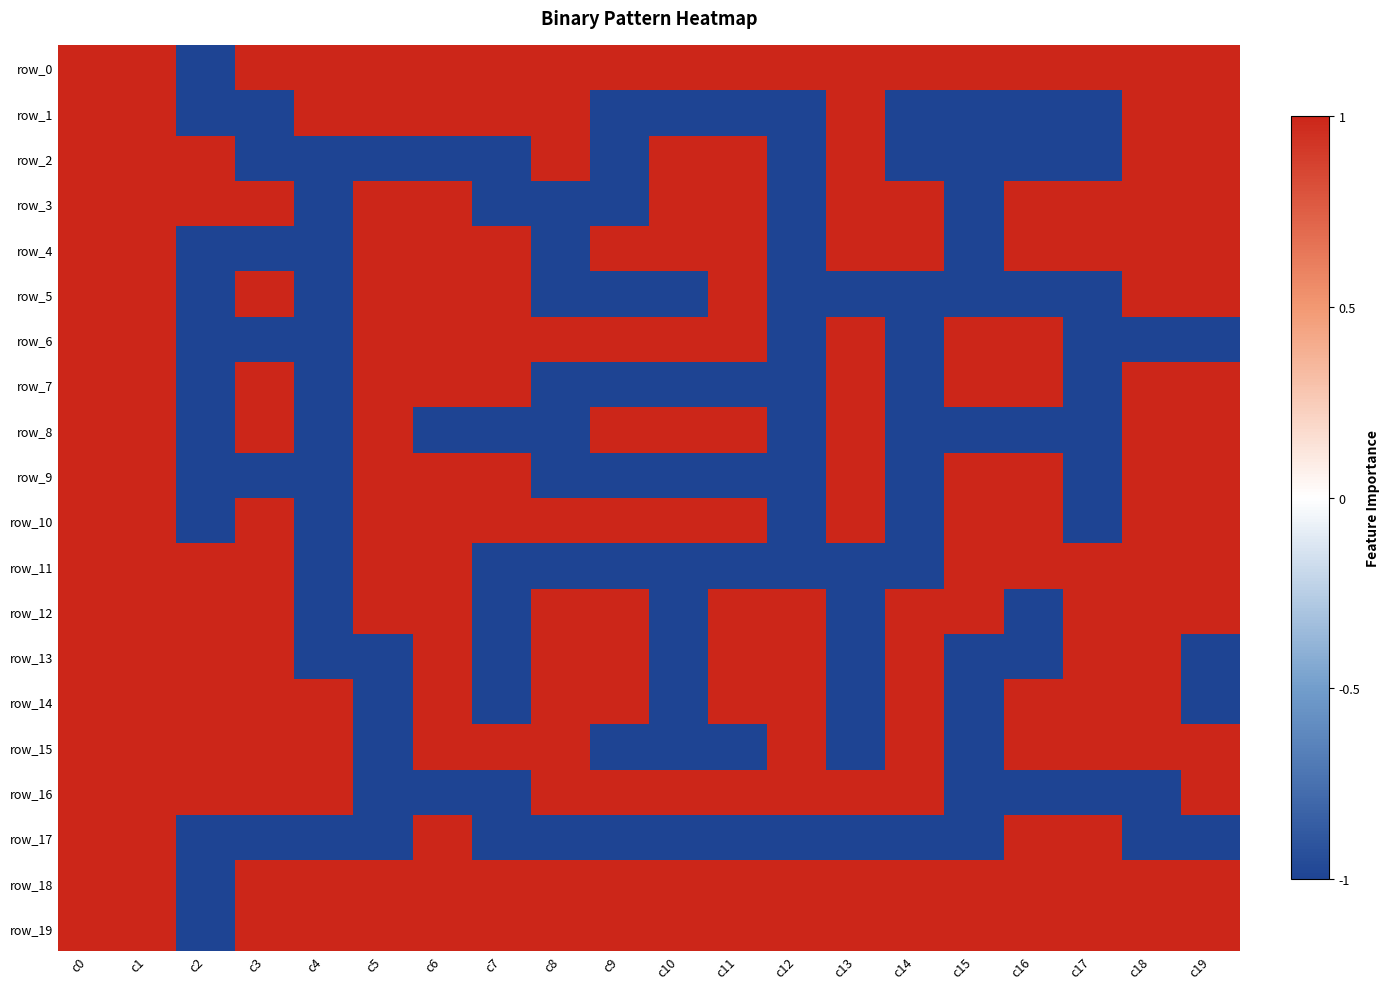

Is it true that row_6 equals 1 at c11?

True